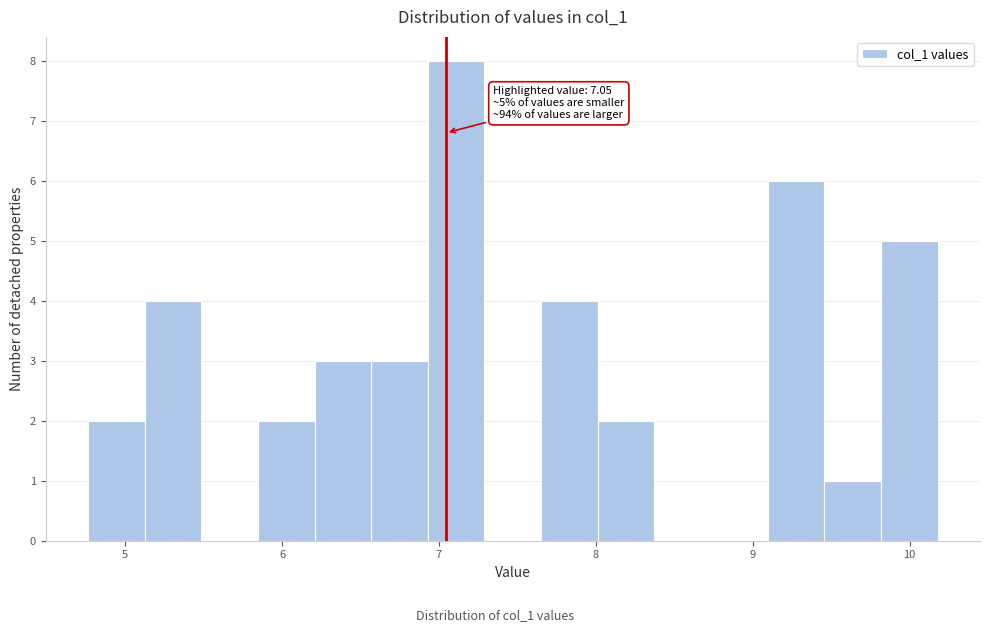

Around what value on the x-axis is the tallest bar? Give the approximate position of its centre, as read against the axis.

7.1